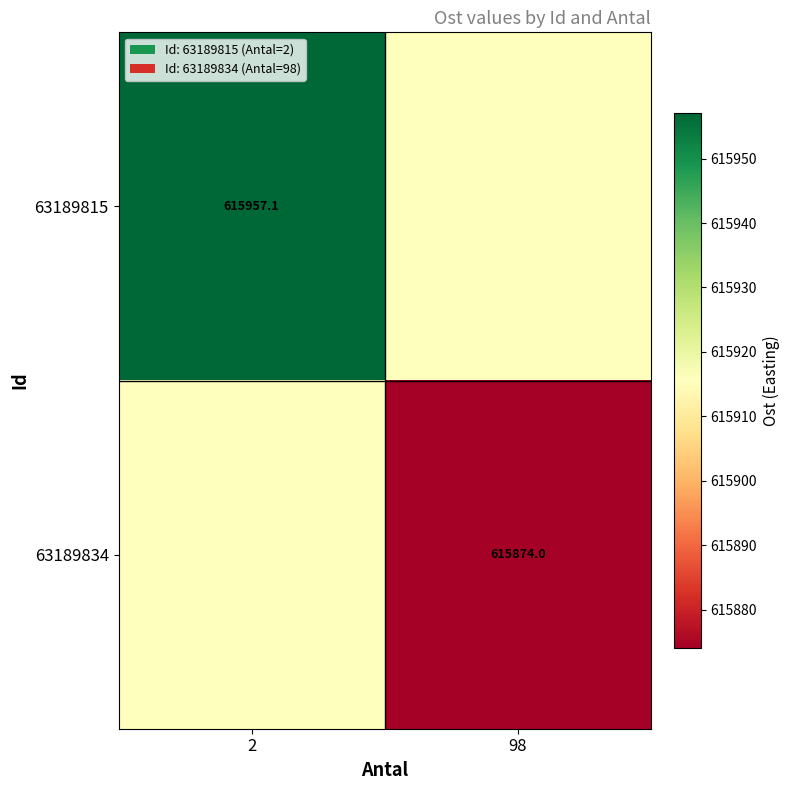

What value does the 63189834 series have at 98?

615874.0